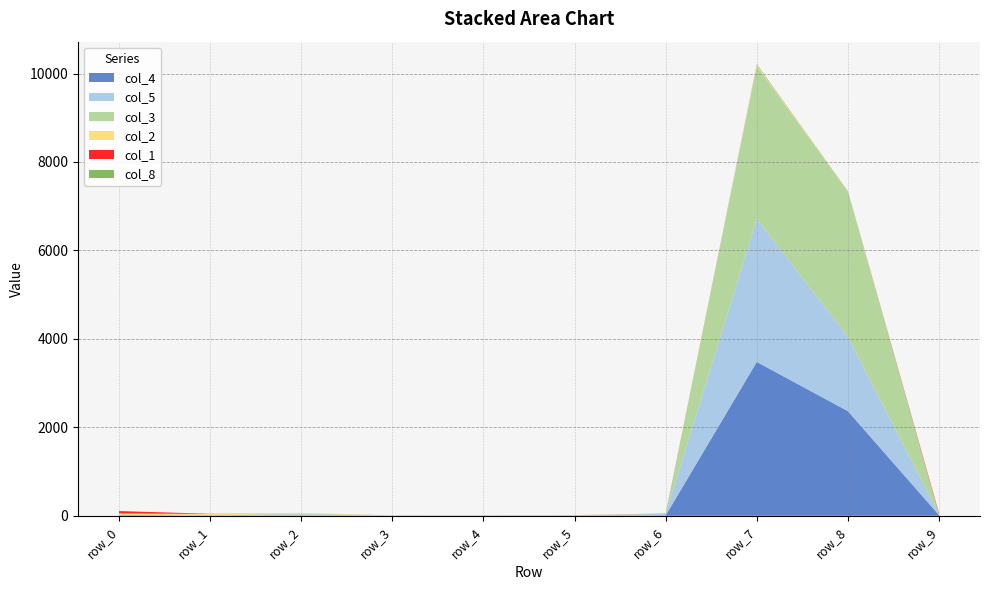

Reading left to right, extract all data points from this chart.

col_4: 10	4	8	0	5	6	10	3479	2367	17
col_5: 9	8	26	0	0	5	32	3232	1682	15
col_3: 4	1	19	4	0	2	6	3454	3289	2
col_2: 32	29	14	0	8	5	0	26	5	0
col_1: 52	4	0	2	0	0	4	2	0	26
col_8: 0	0	0	1	0	0	0	17	2	0